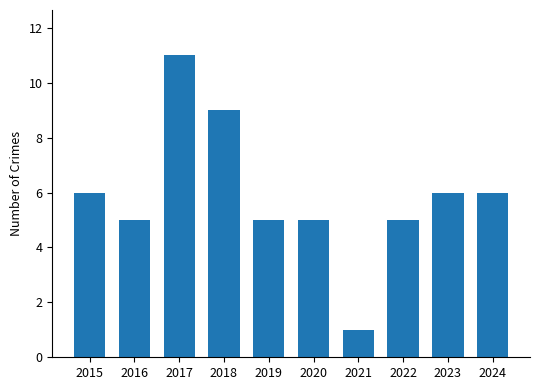

What is the sum of all values?

59